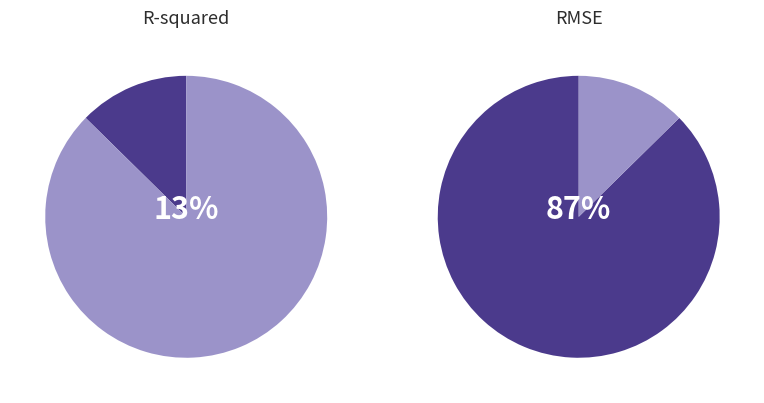

Is it true that RMSE is 80% of the pie?

False